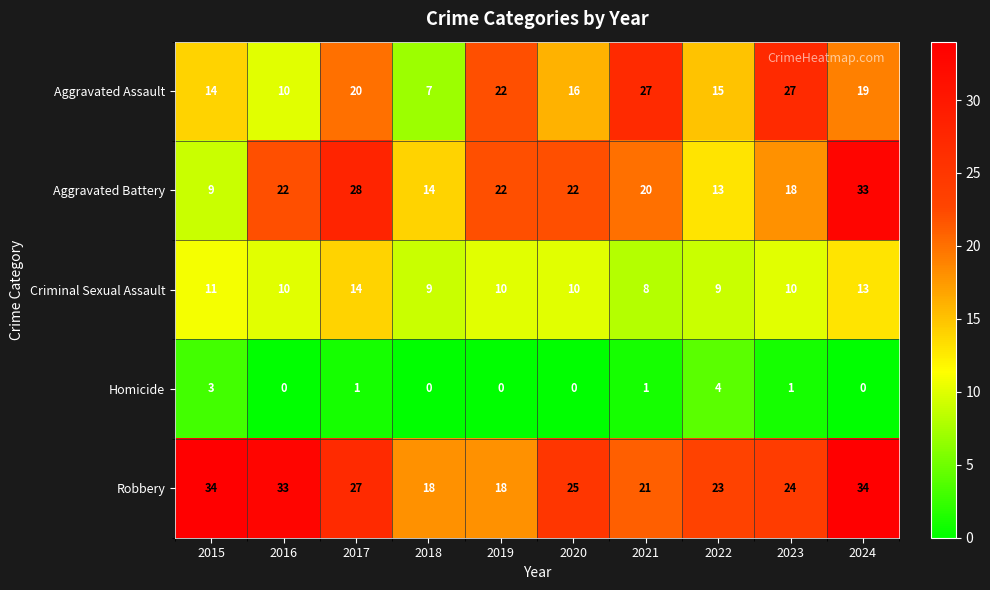

Which series has the largest total across all categories?

Robbery